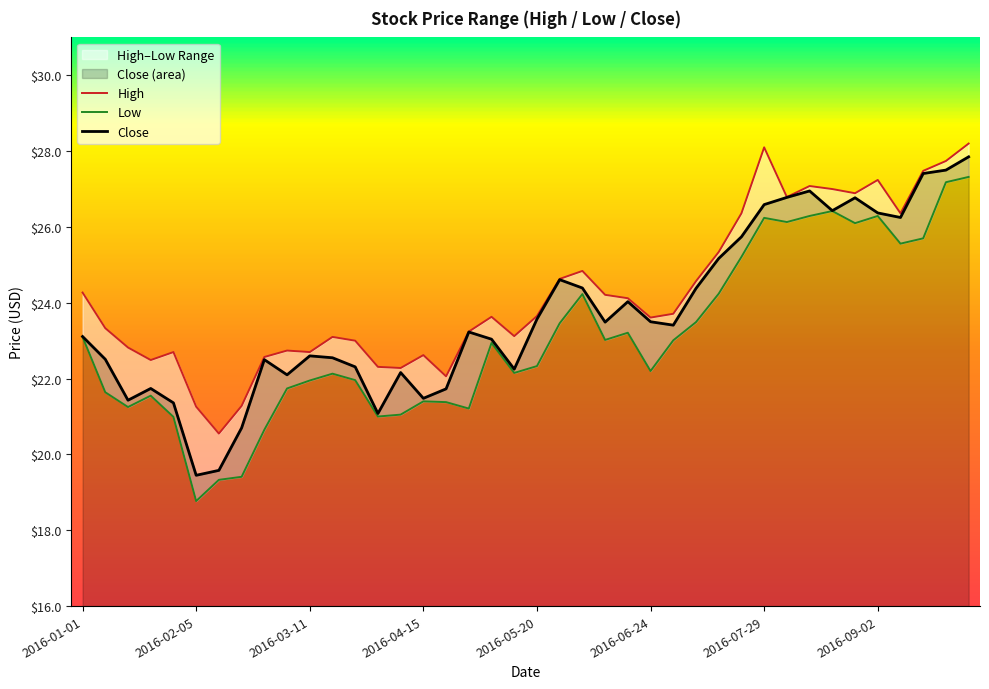

What is the difference between the second highest and minimum values in the Close series?

8.0